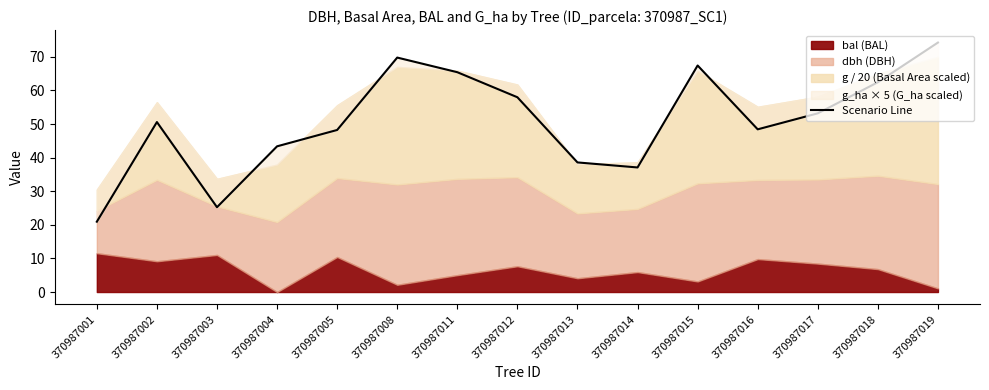

Where is the data nearest to the value 47?

370987005